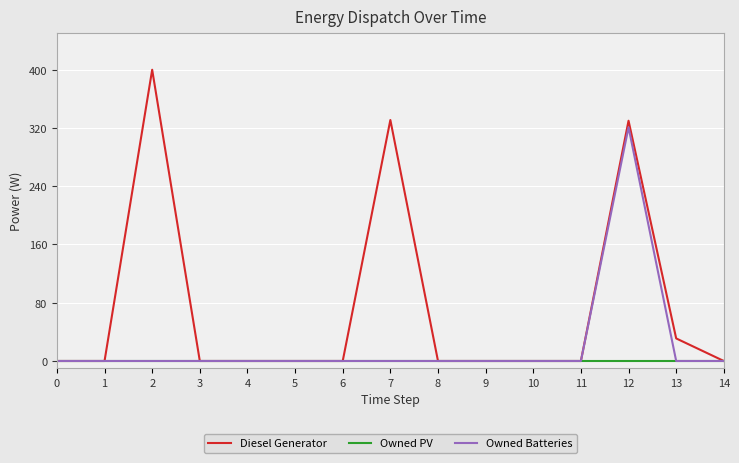

What is the maximum value for Owned Batteries?

321.0